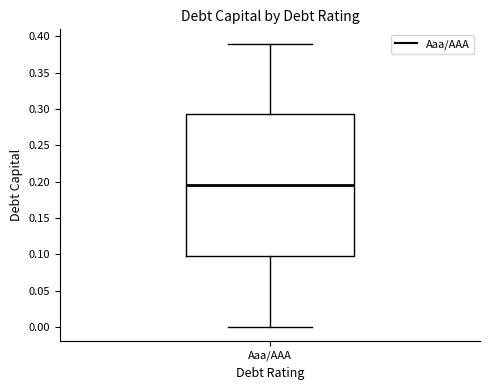

Read this box plot against the y-axis: the position of the median line, the range covered by the box, and the ends of both whiskers. The values are not printed on the chart, so give them approximately, as read against the axis.

median 0.195, box 0.100 to 0.295, whiskers 0.000 to 0.390